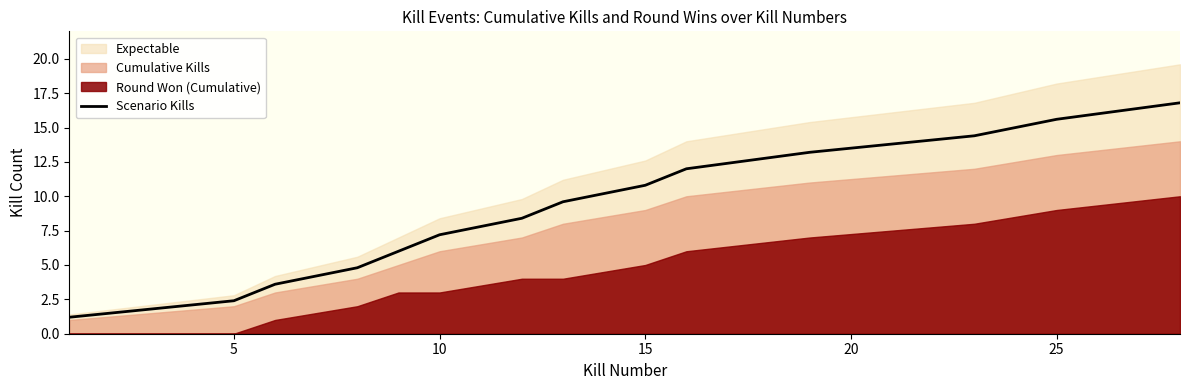

What is the maximum value for Scenario Kills?

16.8